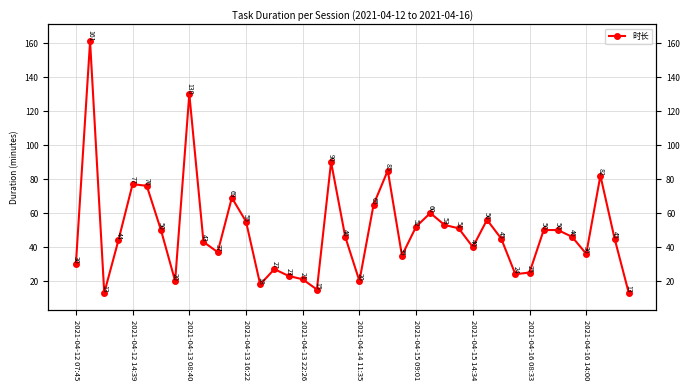

Is it true that the value at 19 is 61?

False